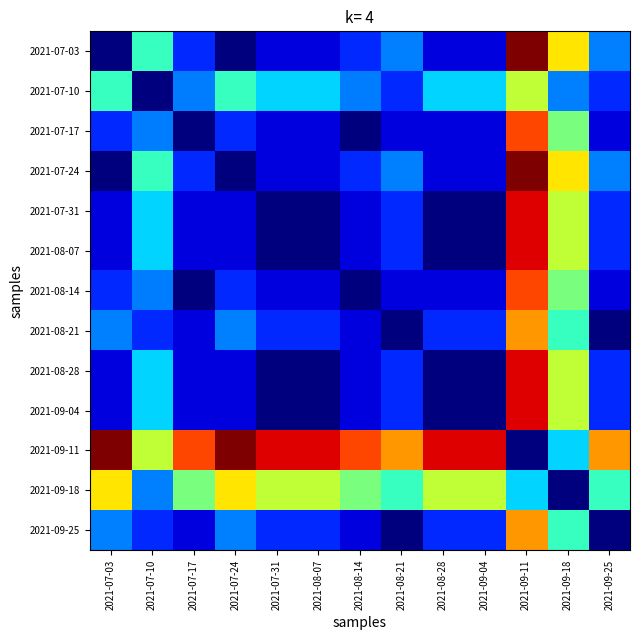

Which label corresponds to the smallest value in the chart?

2021-07-03